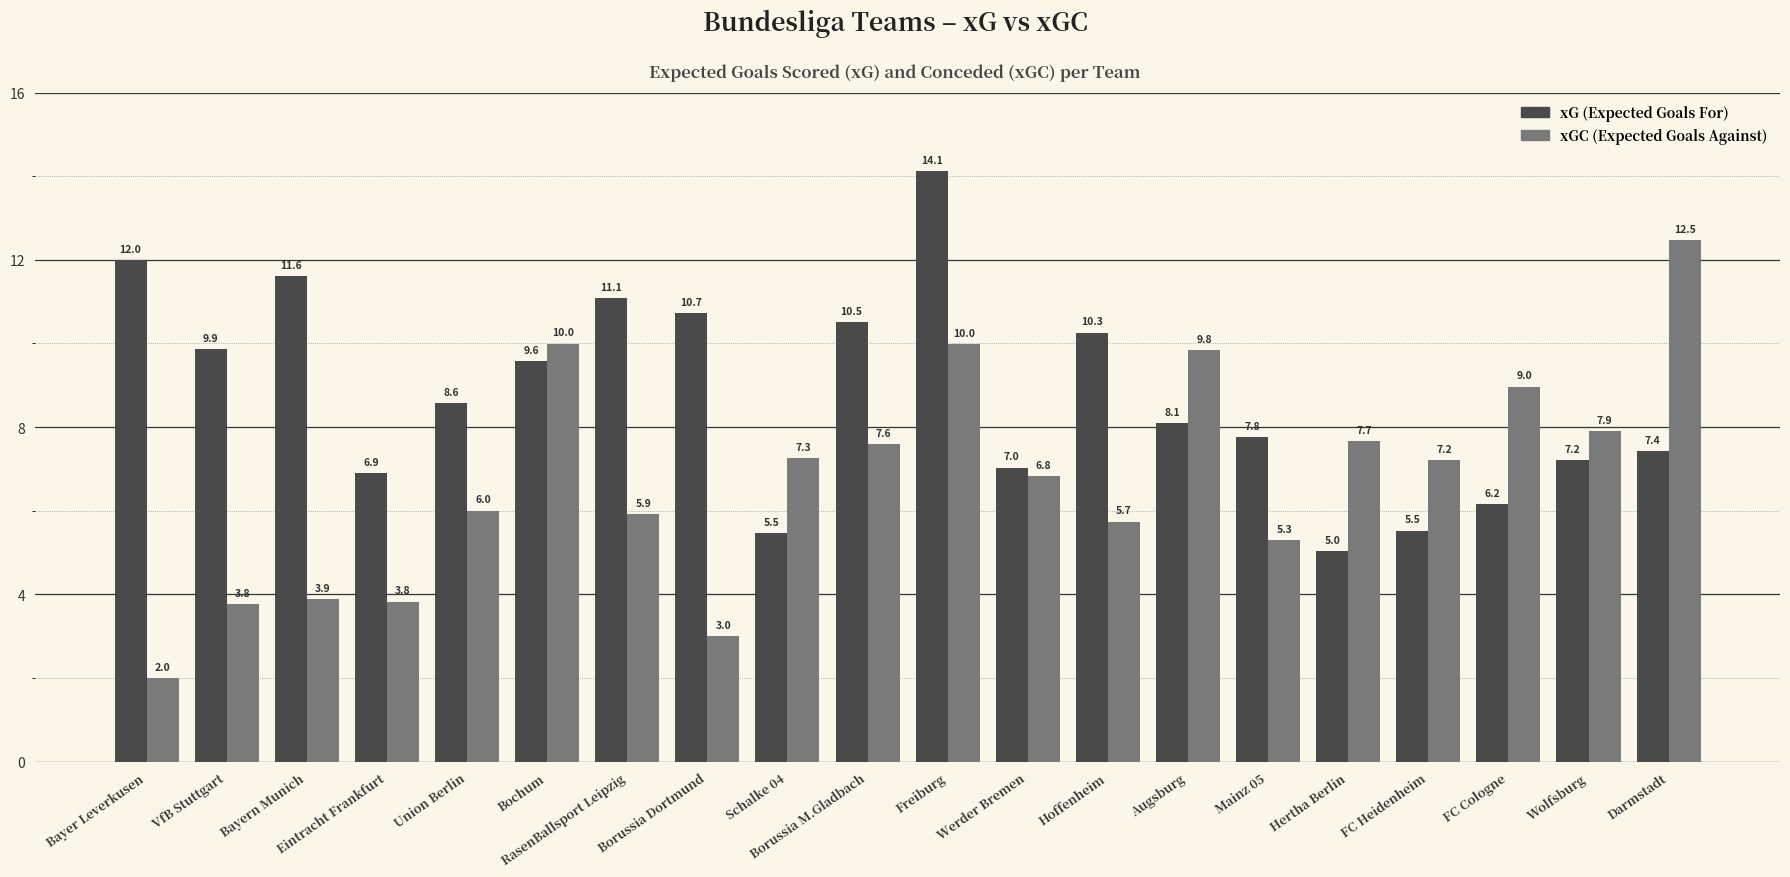

What is the difference between the highest and lowest values at Union Berlin?

2.6